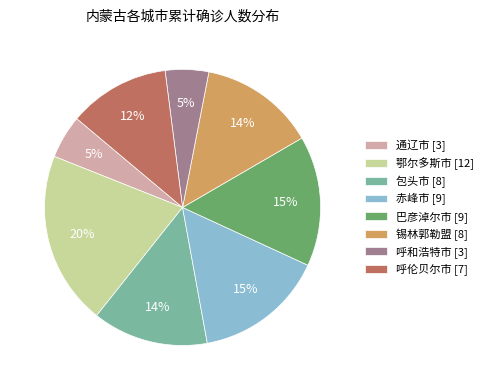

Approximately how many times larger is the value at 鄂尔多斯市 [12] compared to 巴彦淖尔市 [9]?

1.3